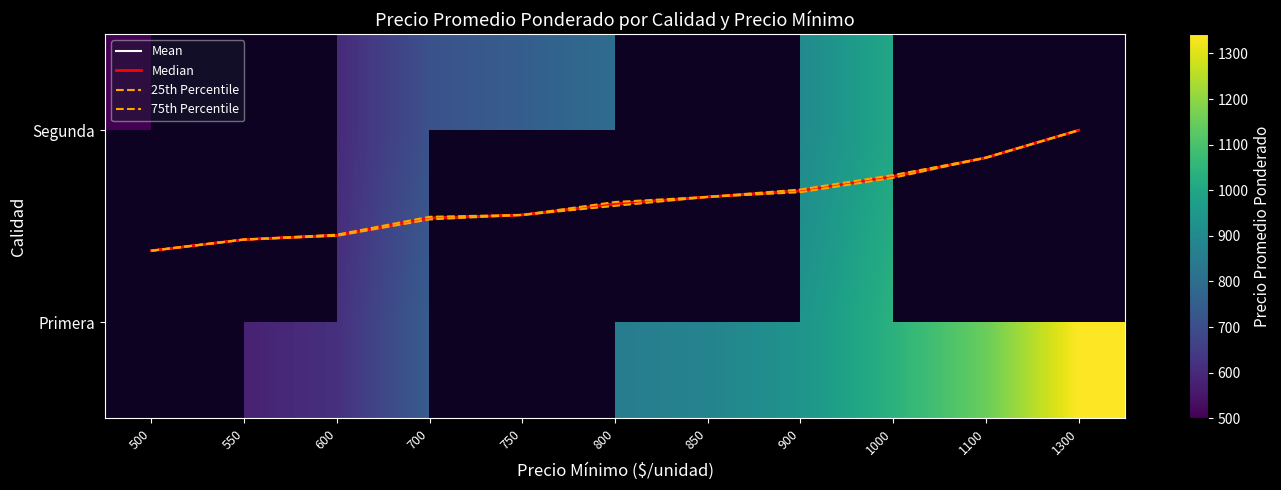

Between 1100 and 500, which is larger?

1100